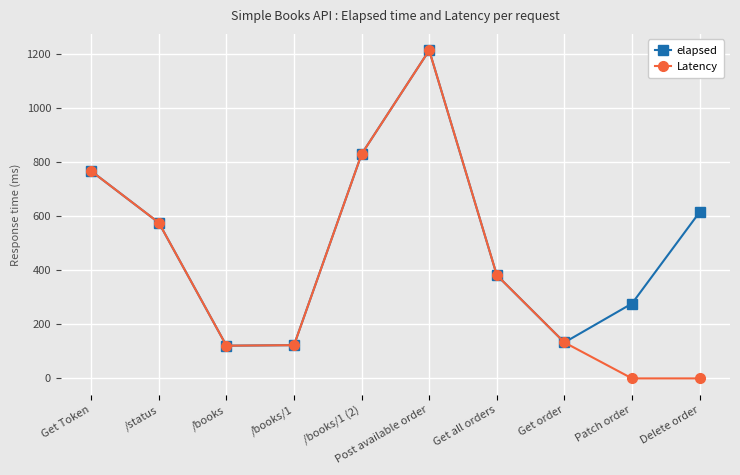

At which category does the chart reach its peak across all series?

Post available order